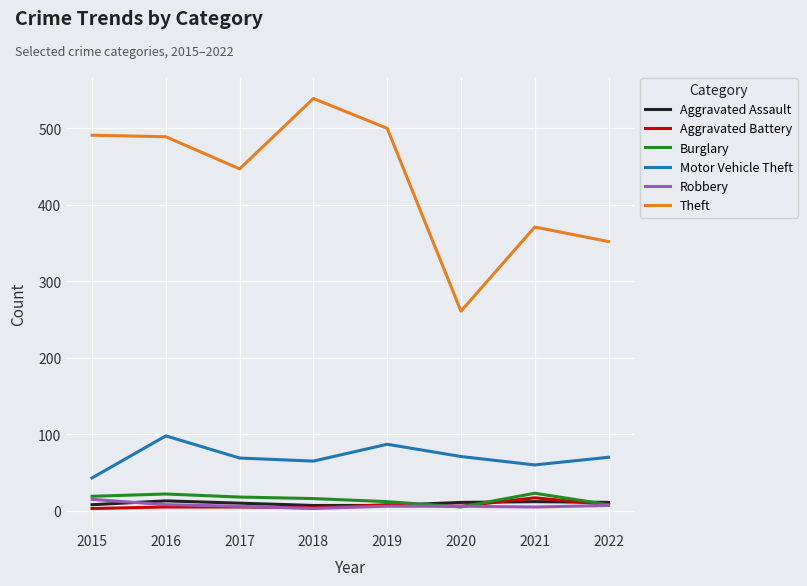

True or false: Robbery and Aggravated Battery cross at least once.

True